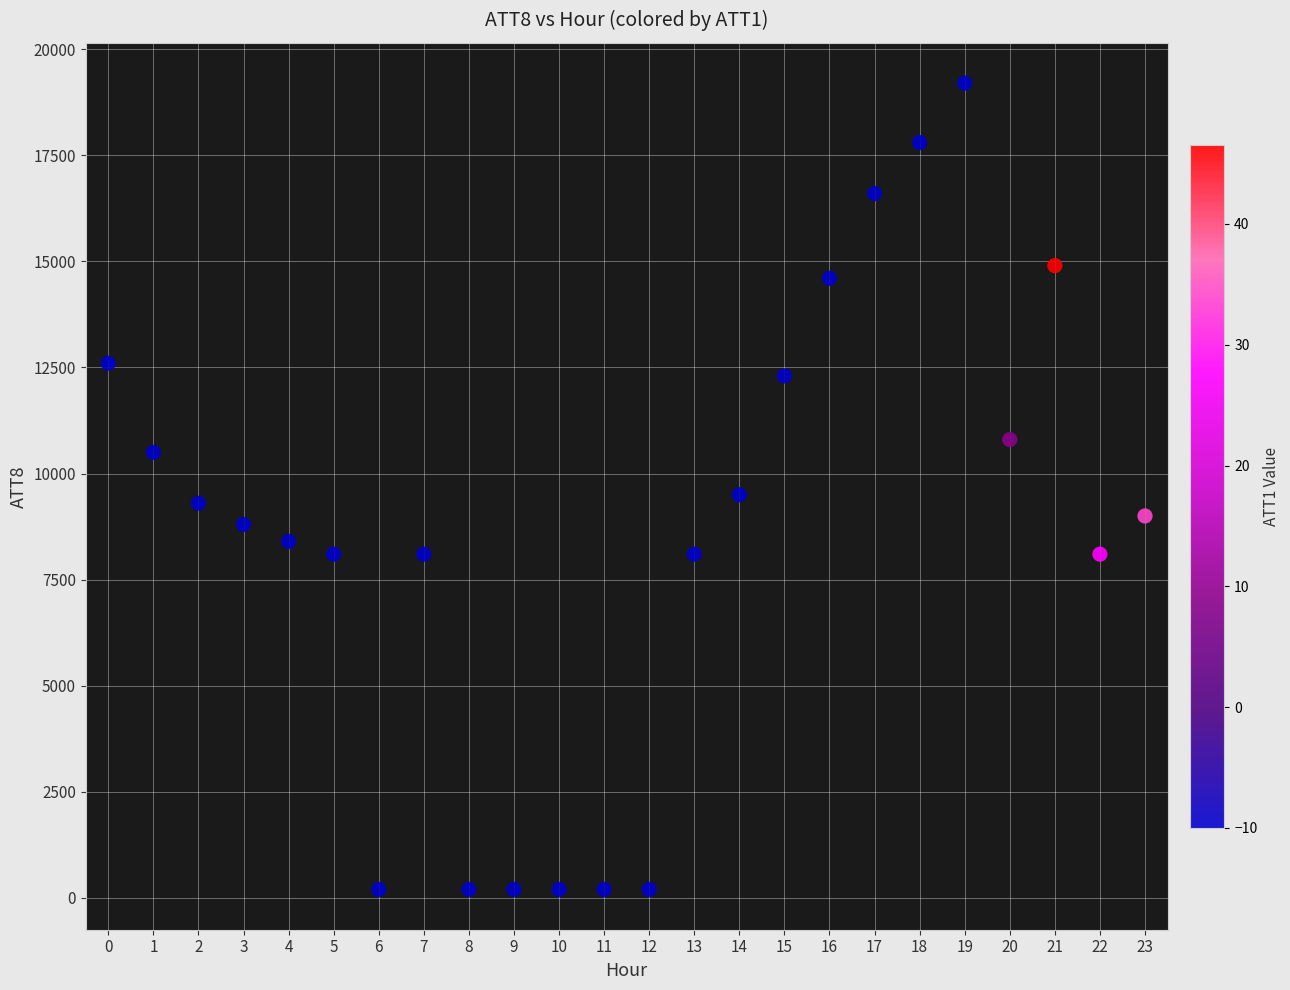

What is the range of Y values (max minus min)?

19000